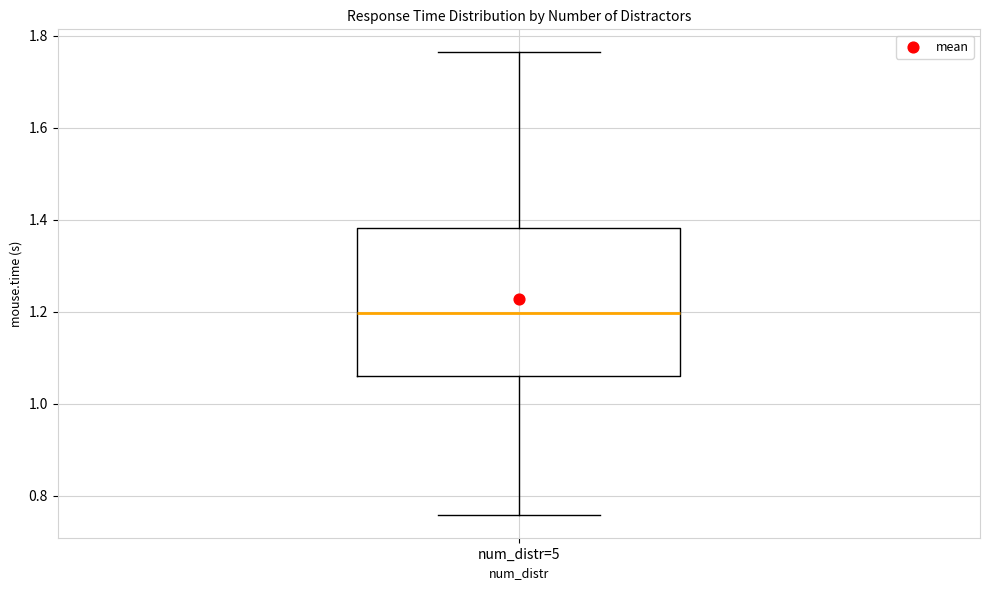

Transcribe this box plot: give where the median line is, the range the box spans, and where the two whiskers end, as read against the y-axis. The values are not printed on the chart, so give them approximately, as read against the axis.

median 1.20, box 1.06 to 1.38, whiskers 0.76 to 1.76